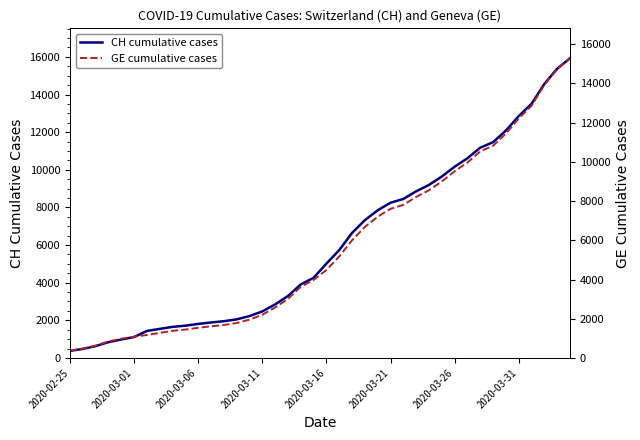

What are all the series names shown in the legend?

CH cumulative cases, GE cumulative cases